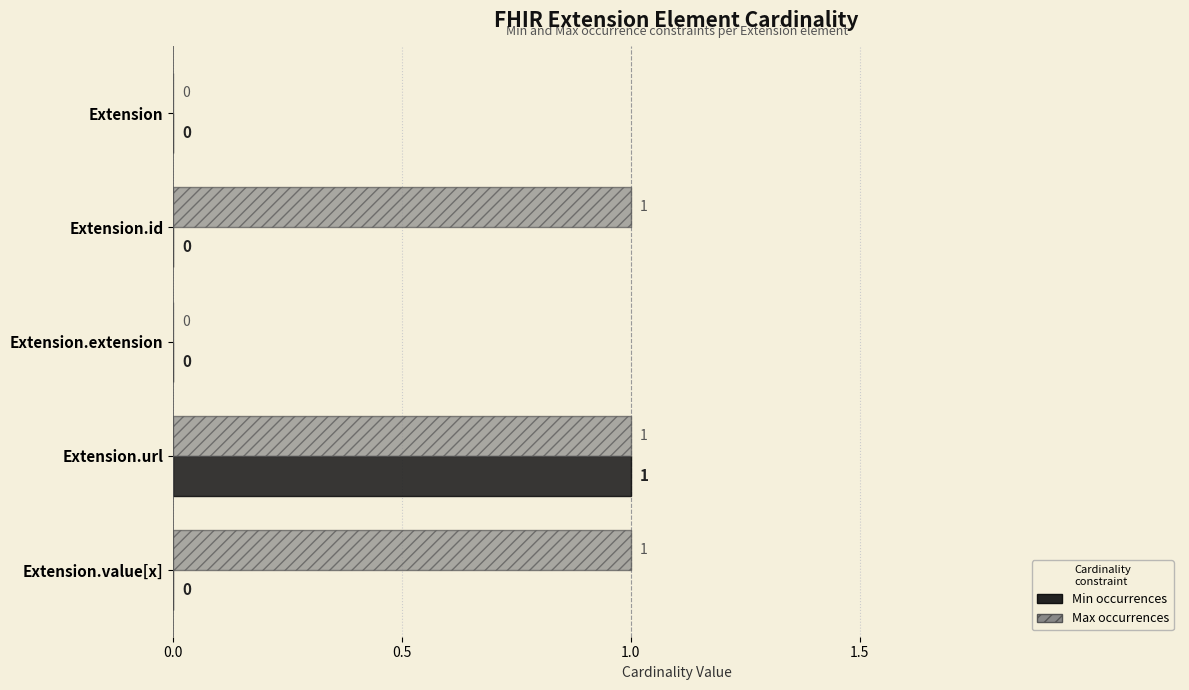

At which category is the sum across all series the highest?

Extension.url